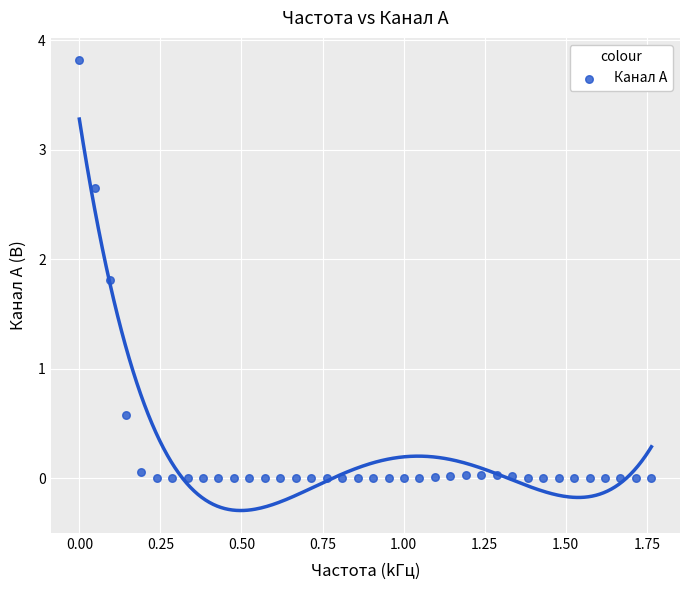

What is the range of Y values (max minus min)?

3.8